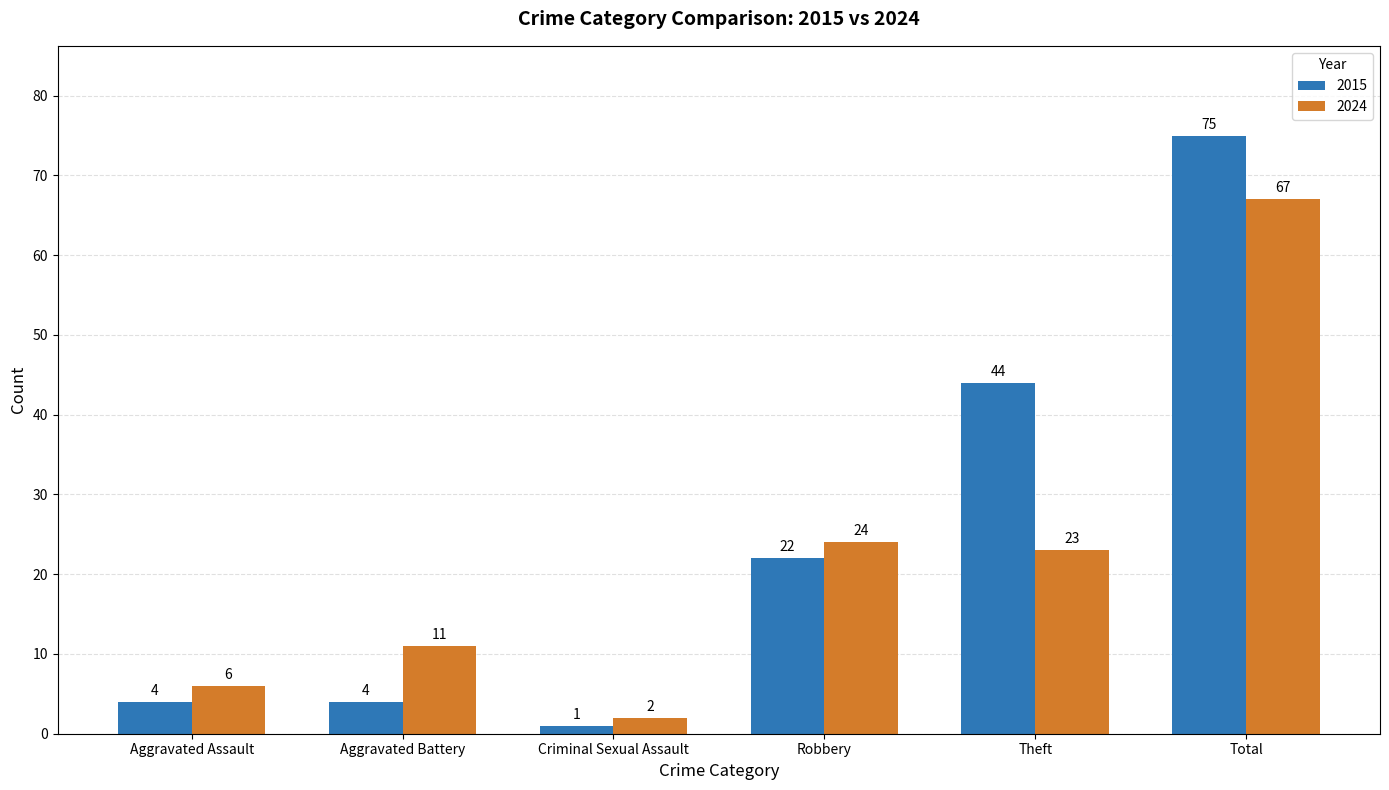

What is the value of the 2015 bar at the 3rd from the left?

1